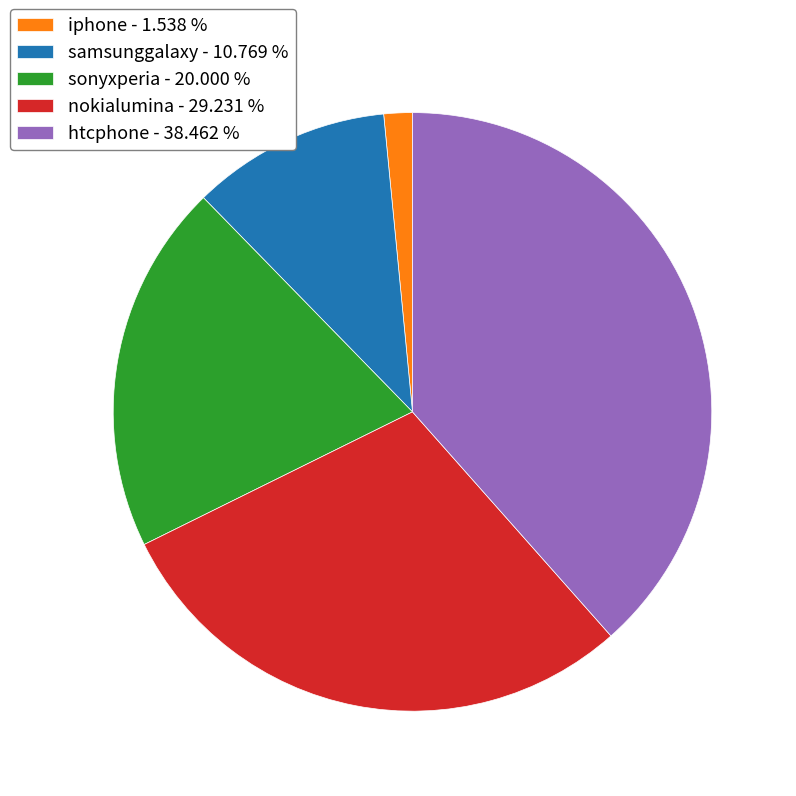

Which has a higher value, nokialumina or samsunggalaxy?

nokialumina